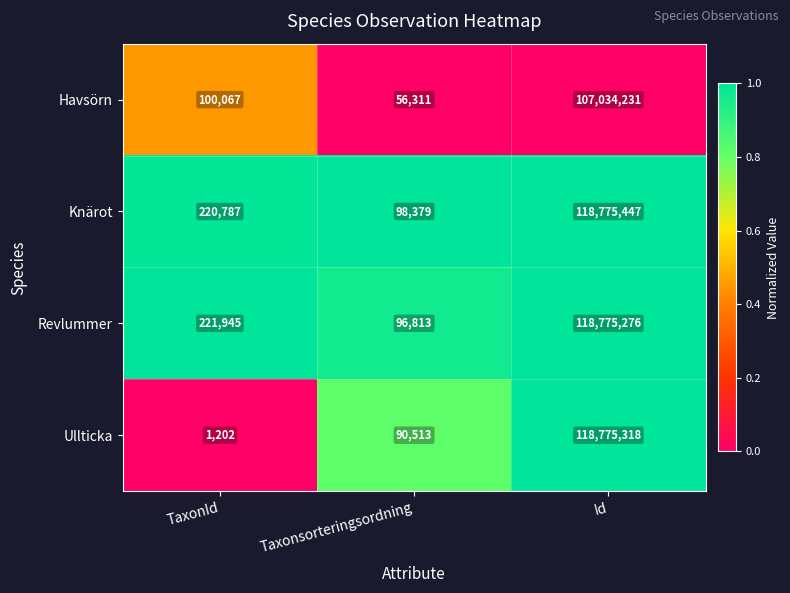

Which label corresponds to the largest value in the chart?

Id